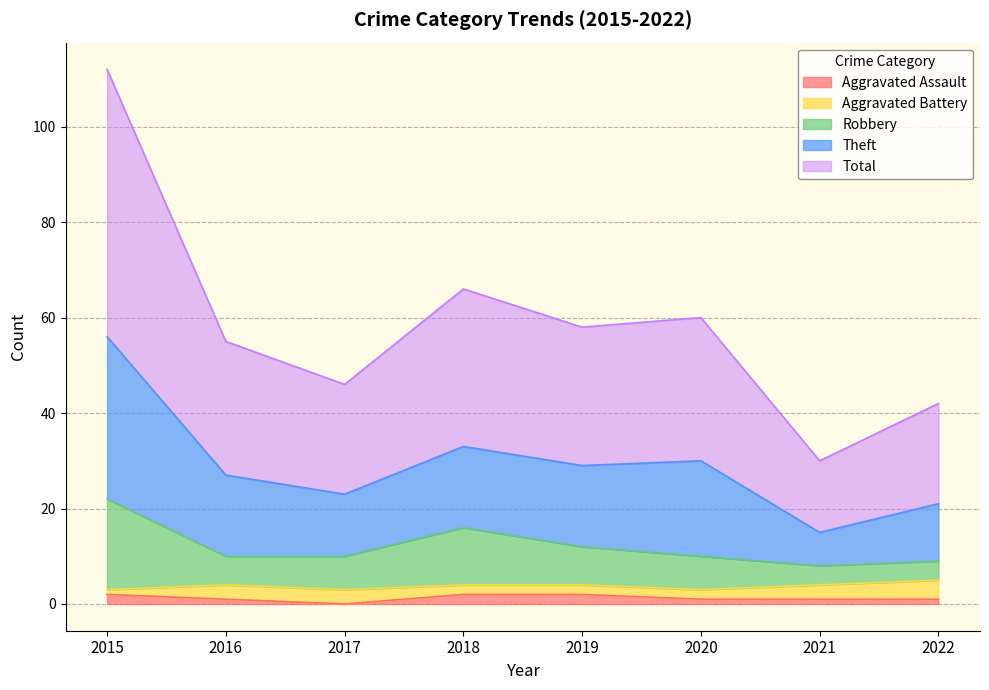

What is the sum of all Total values?

234